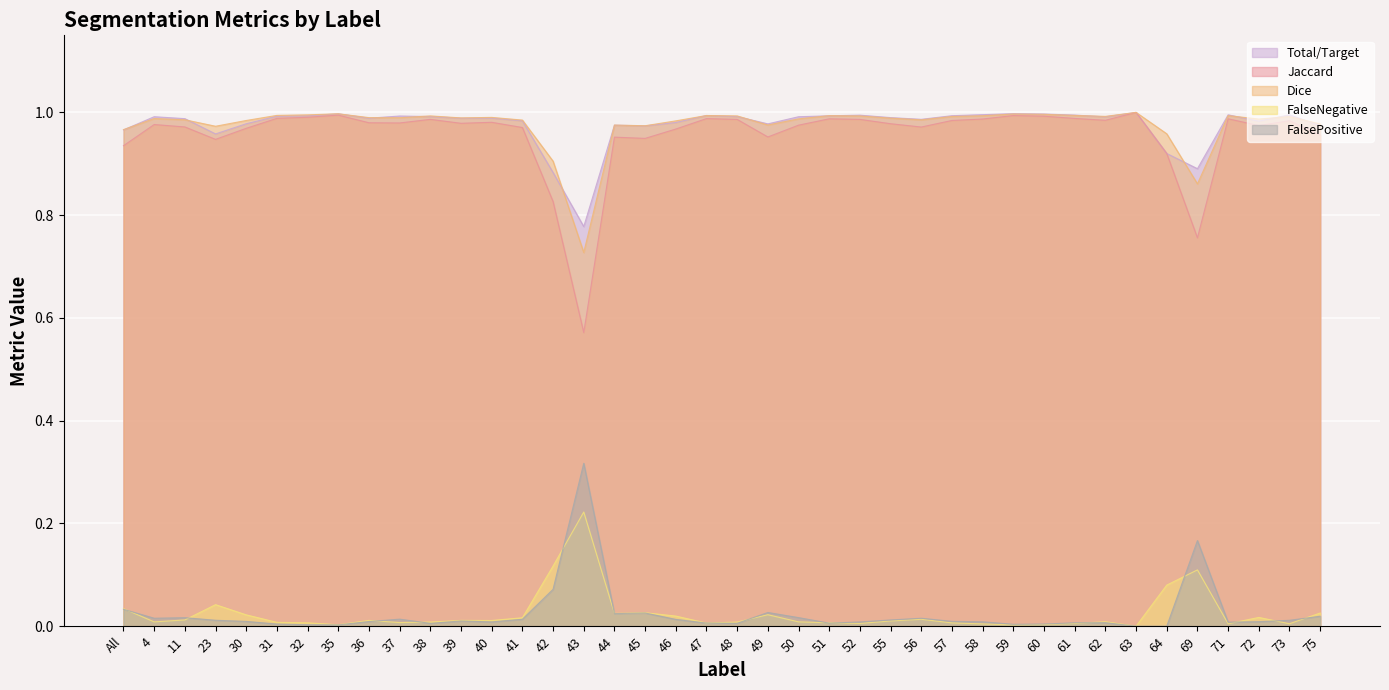

True or false: Dice has more than 1 interior local peaks.

True